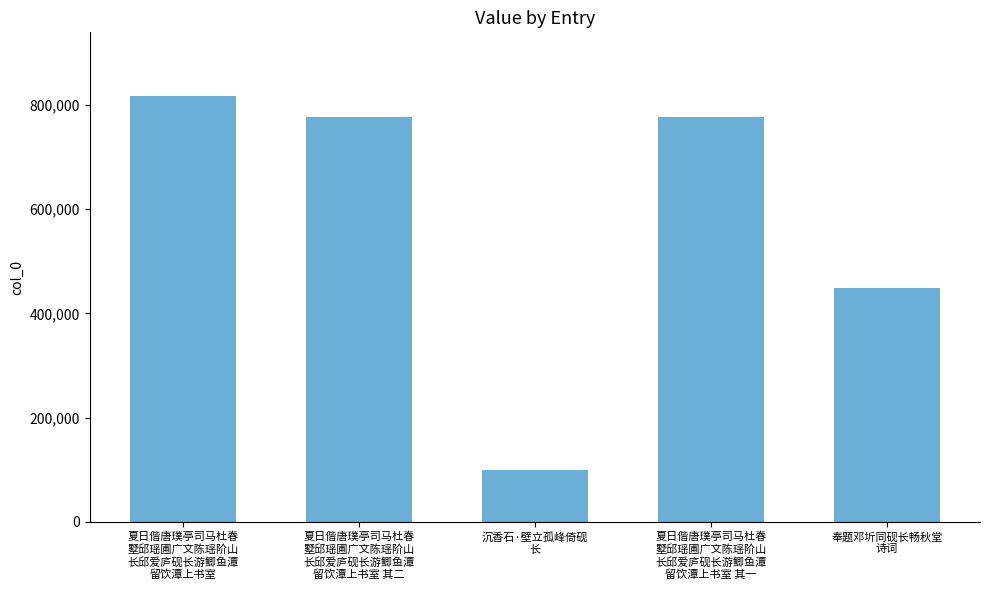

Between 夏日偕唐璞亭司马杜春
墅邱瑶圃广文陈瑶阶山
长邱爱庐砚长游鲫鱼潭
留饮潭上书室 and 沉香石·壁立孤峰倚砚
长, which is larger?

夏日偕唐璞亭司马杜春
墅邱瑶圃广文陈瑶阶山
长邱爱庐砚长游鲫鱼潭
留饮潭上书室